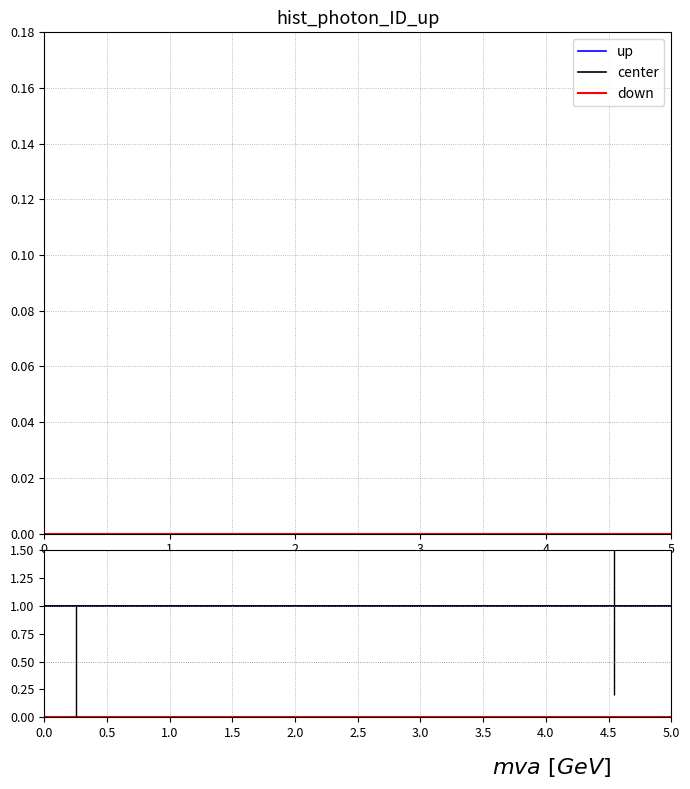

True or false: down and up intersect in this chart.

False